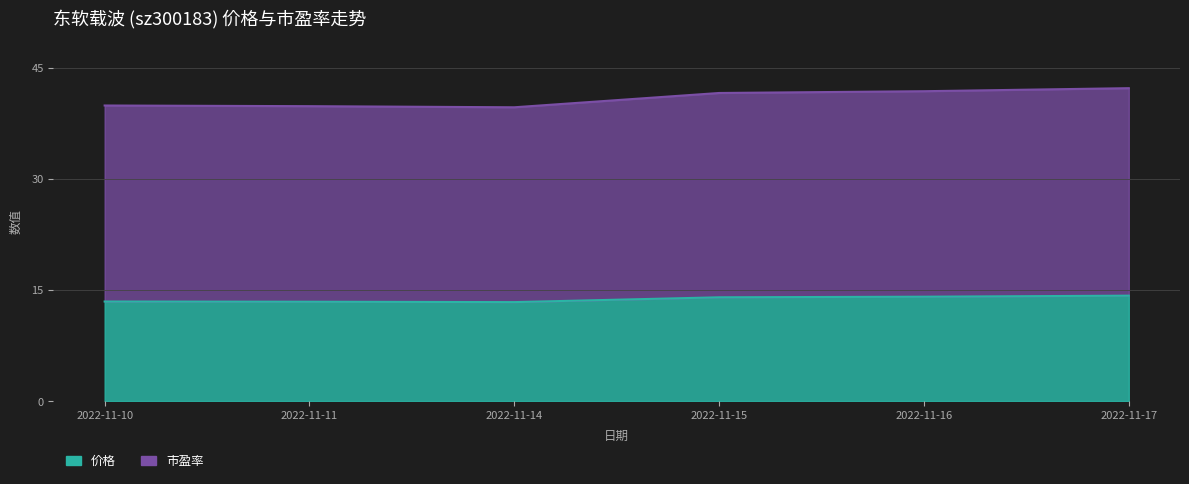

What is the sum of the 价格 values at 2022-11-17 and 2022-11-16?

28.3